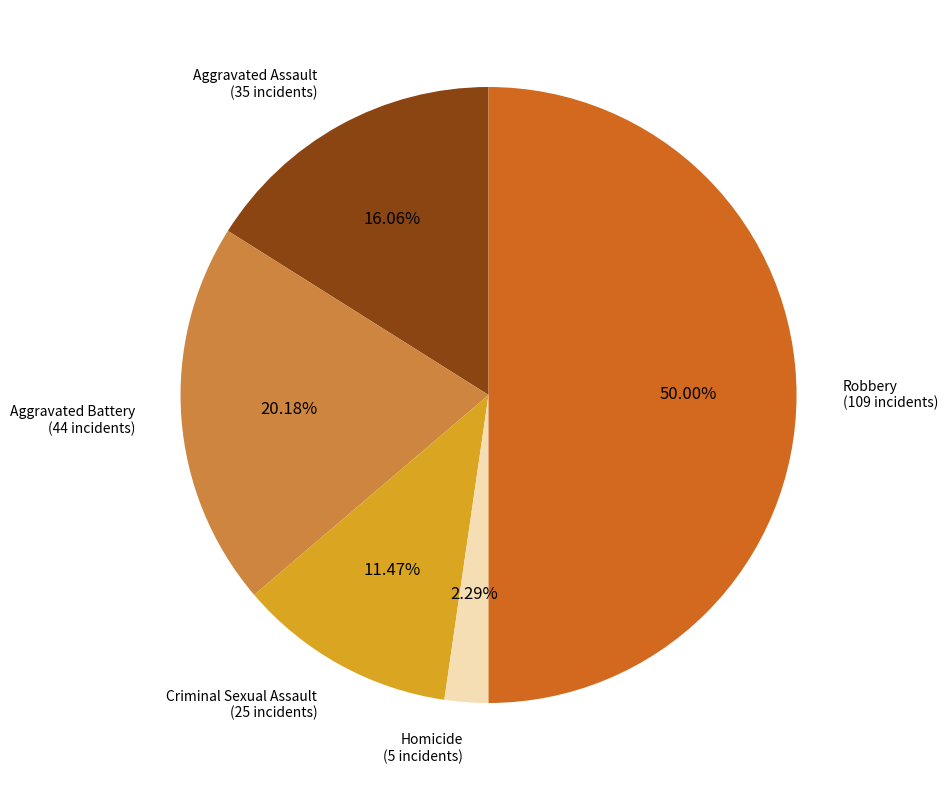

Rank the categories by value from lowest to highest.

Homicide, Criminal Sexual Assault, Aggravated Assault, Aggravated Battery, Robbery